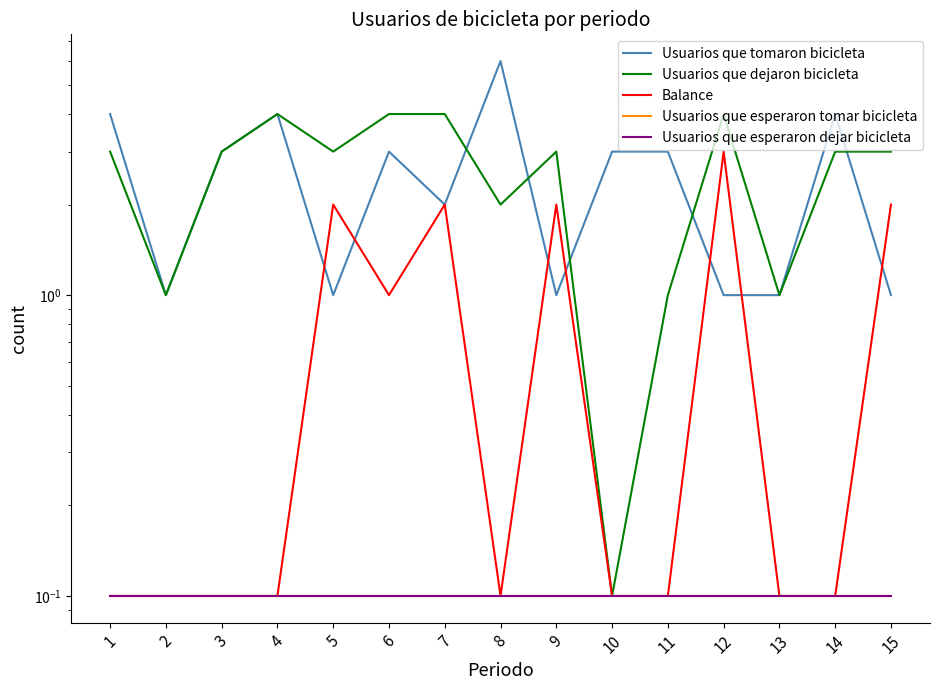

At which category does Usuarios que tomaron bicicleta reach its first local valley?

2